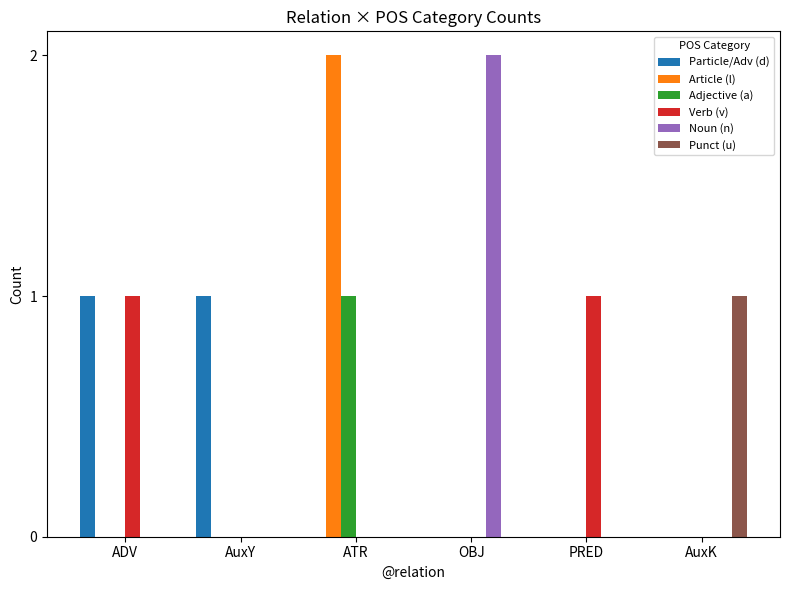

Reading left to right, what are all the values shown in this chart?

Particle/Adv (d): 1	1	0	0	0	0
Article (l): 0	0	2	0	0	0
Adjective (a): 0	0	1	0	0	0
Verb (v): 1	0	0	0	1	0
Noun (n): 0	0	0	2	0	0
Punct (u): 0	0	0	0	0	1